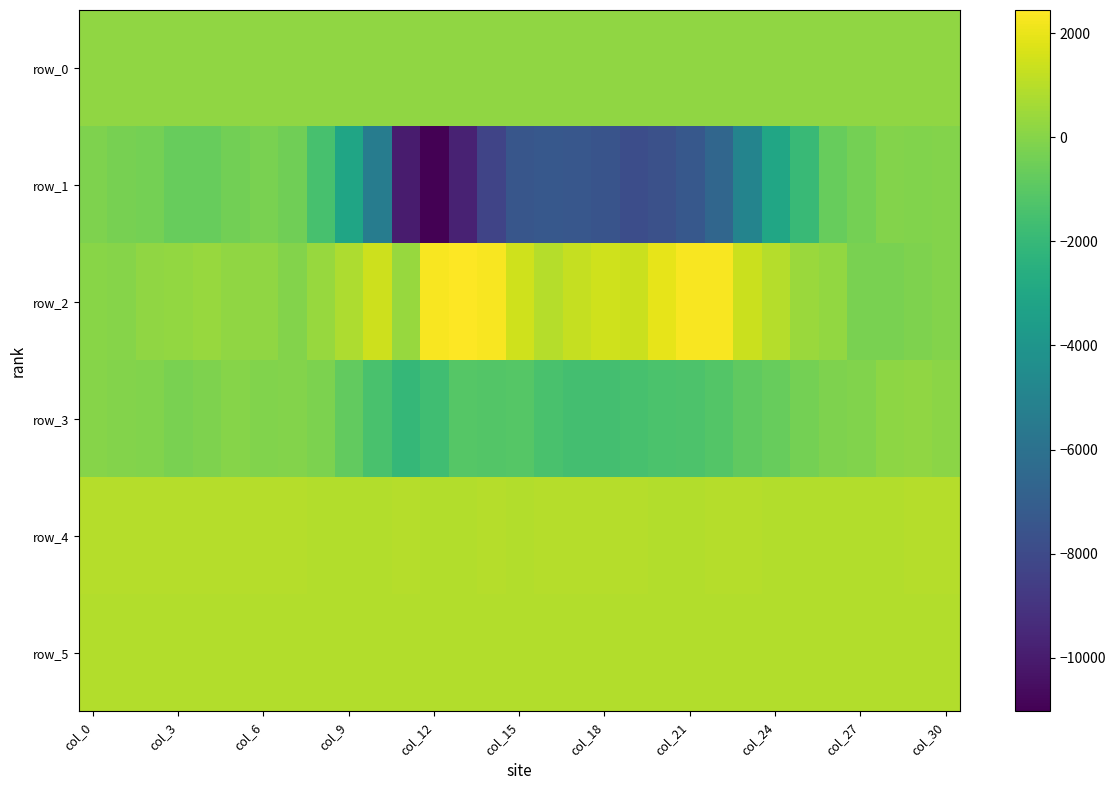

What is the maximum value shown in the chart?

2445.0